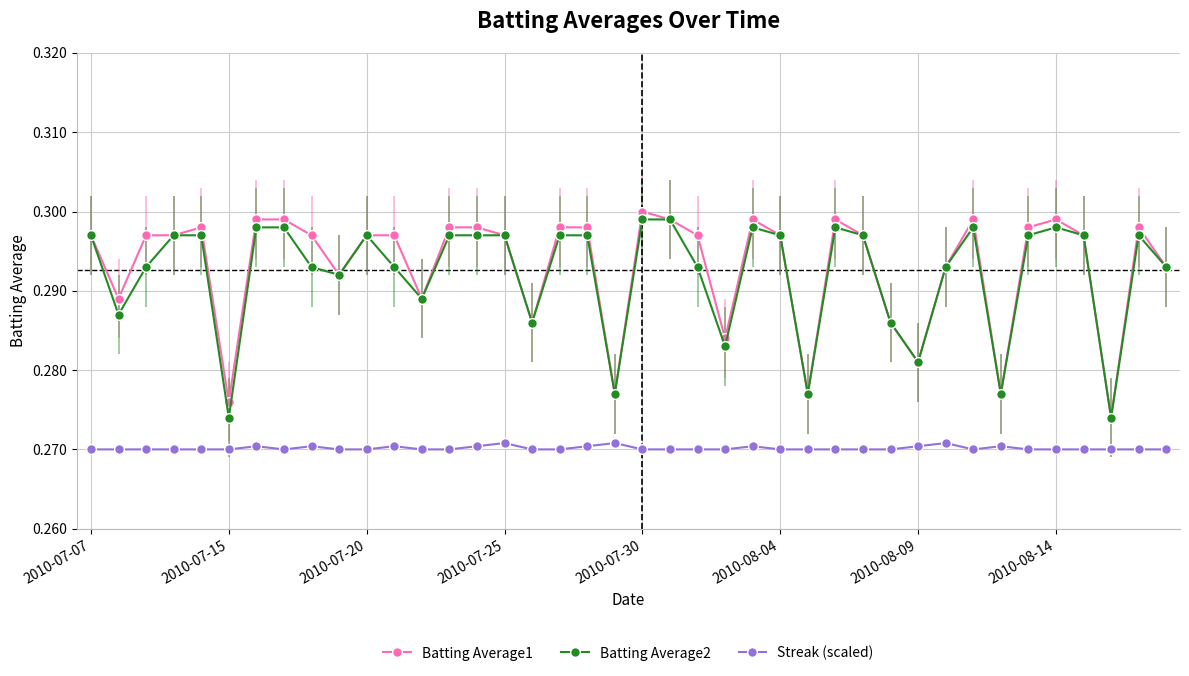

True or false: Streak (scaled) and Batting Average1 intersect in this chart.

False